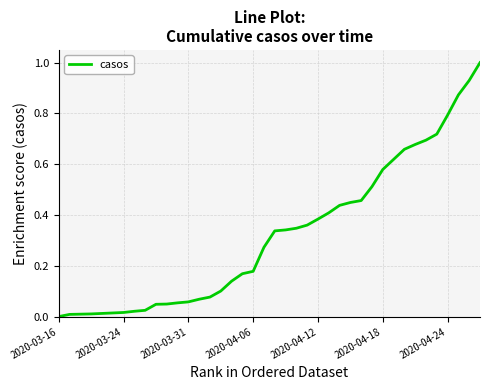

What is the greatest value displayed?

1.0